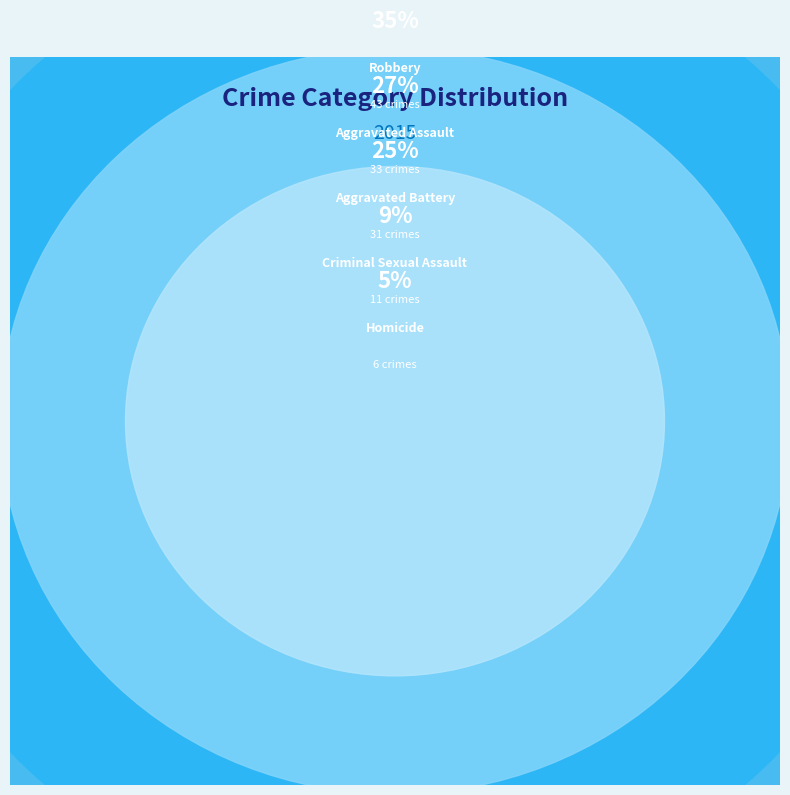

To the nearest percent, what is the difference between the Aggravated Battery and Robbery slice percentages?

10%